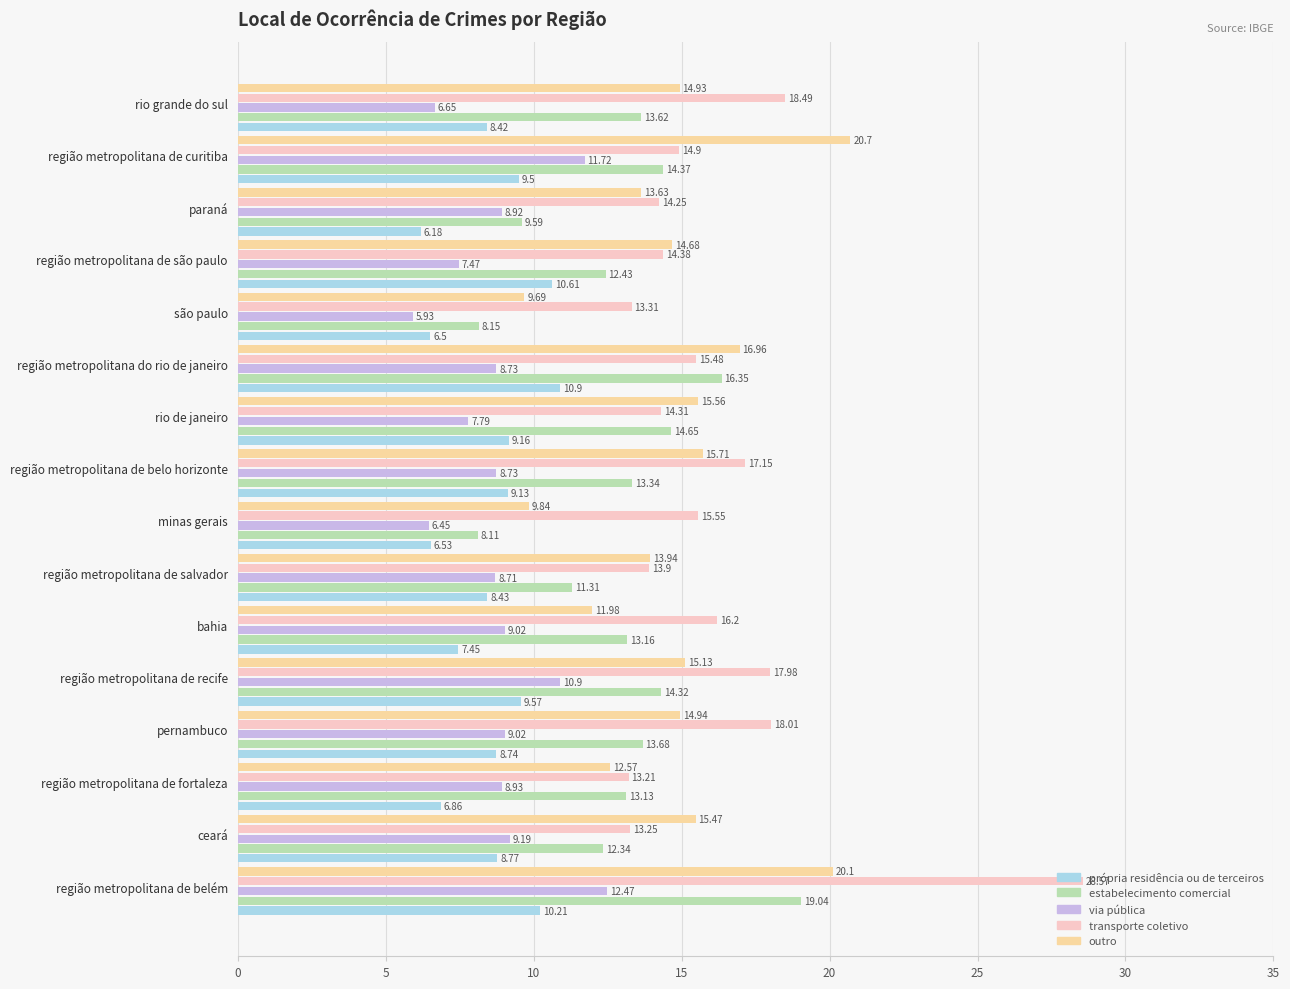

At which category does the chart reach its minimum across all series?

são paulo